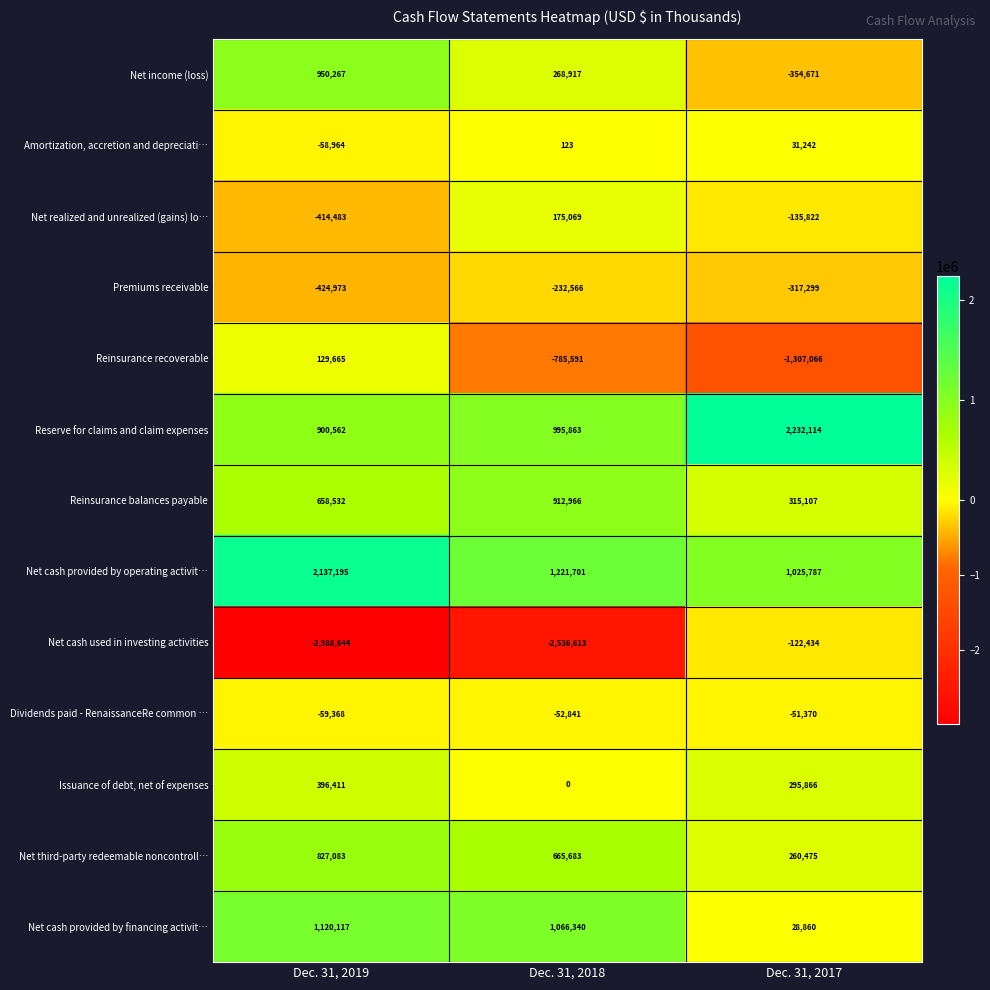

Which series has the largest range (max minus min)?

Net cash used in investing activities